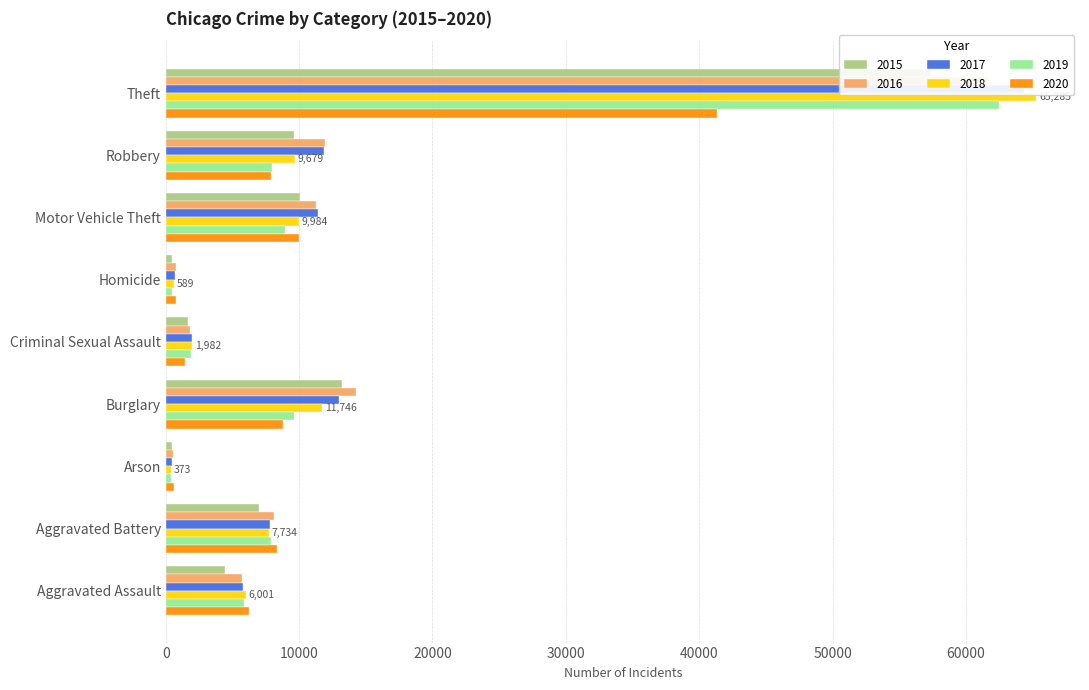

What is the total value across all series at Arson?

2744